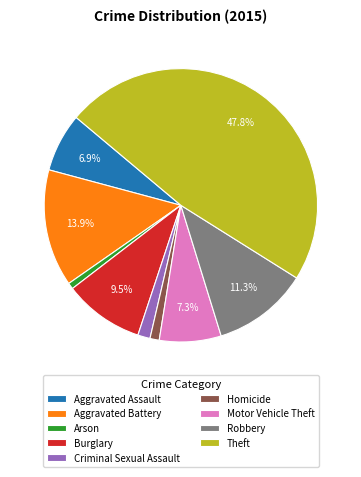

To the nearest percent, what is the combined percentage of Criminal Sexual Assault and Theft?

49%